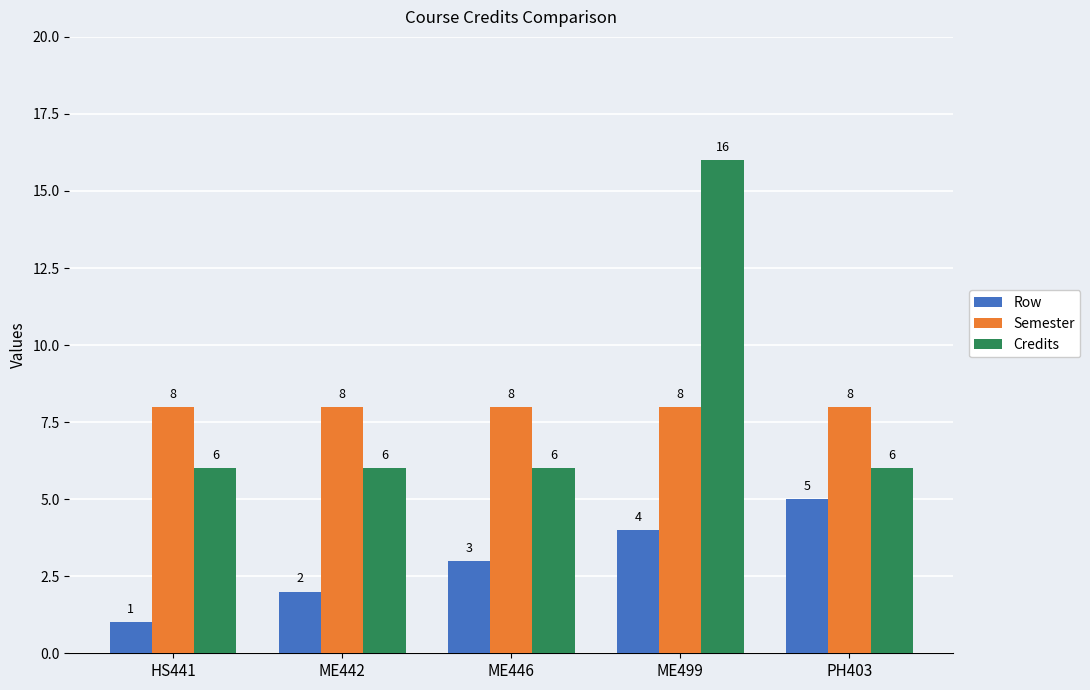

Which category has the highest value across all series?

ME499